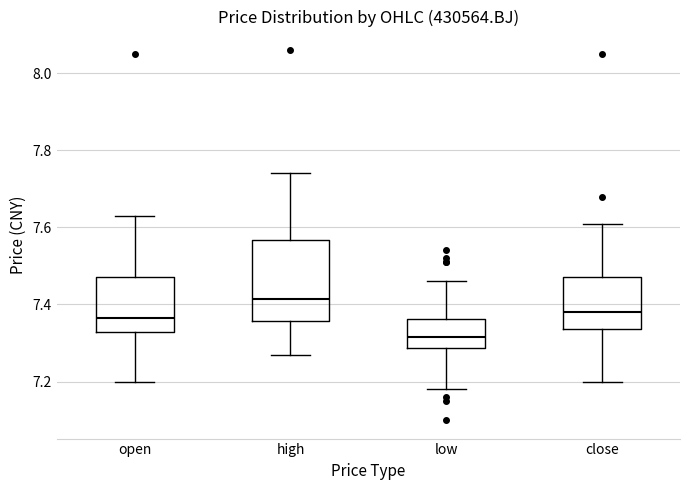

Reading left to right, read every box against the y-axis: the position of its median line, the range the box covers, and the ends of its whiskers. The values are not printed on the chart, so give them approximately, as read against the axis.

open: median 7.36, box 7.32 to 7.48, whiskers 7.20 to 7.64
high: median 7.42, box 7.36 to 7.56, whiskers 7.28 to 7.74
low: median 7.32, box 7.28 to 7.36, whiskers 7.18 to 7.46
close: median 7.38, box 7.34 to 7.48, whiskers 7.20 to 7.62